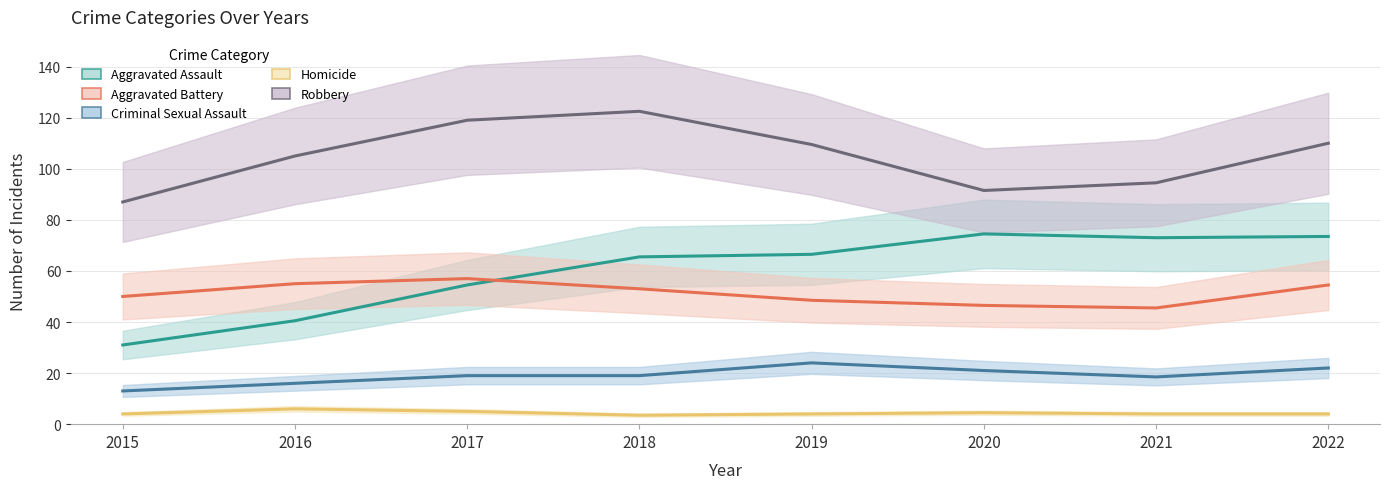

What is the value of the Aggravated Assault point at the 8th from the left?

73.5